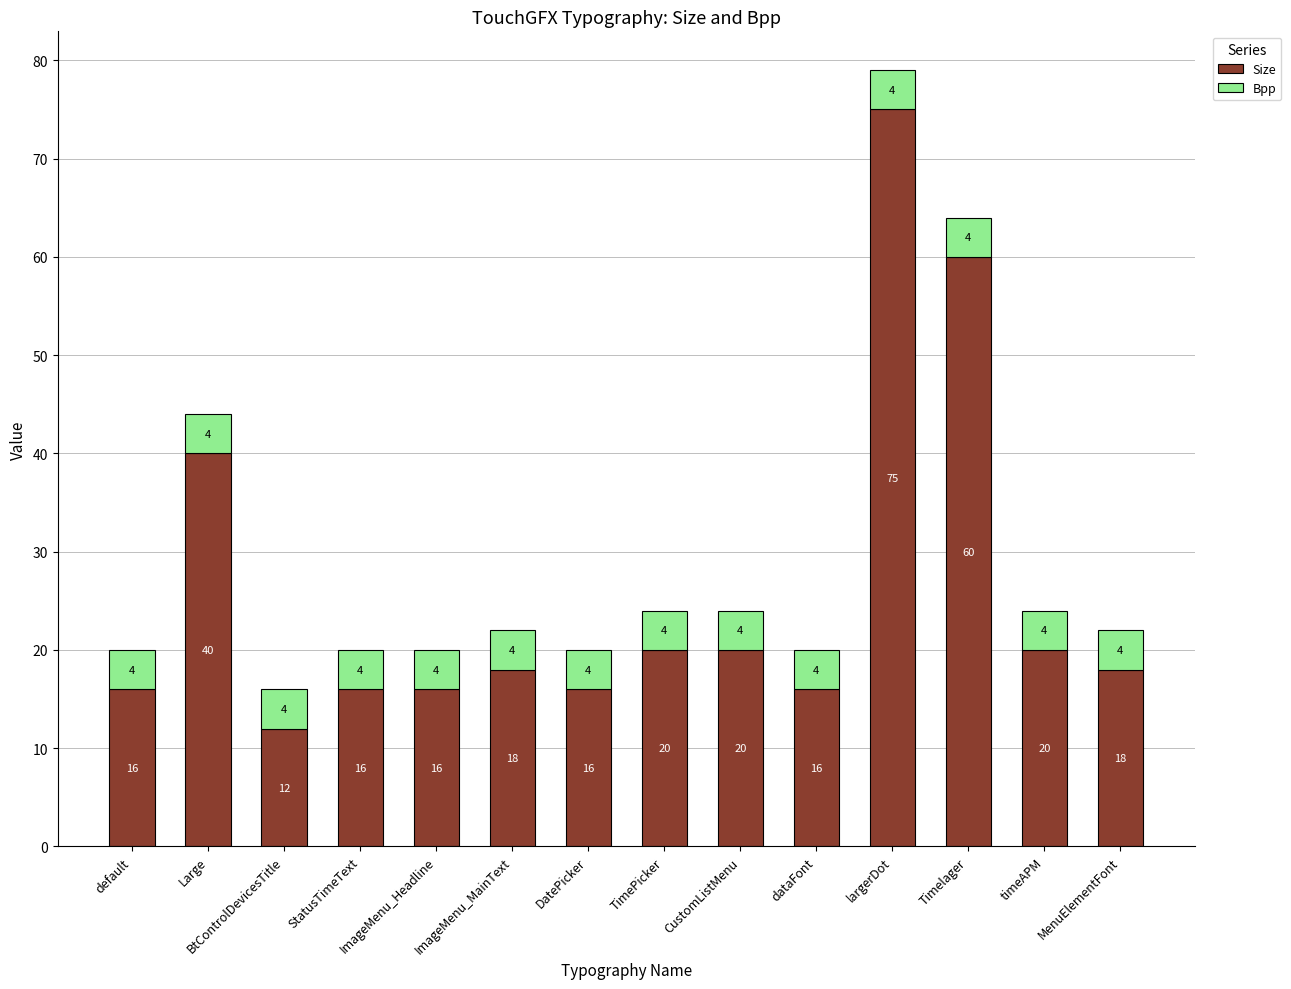

At which category is the sum across all series the highest?

largerDot